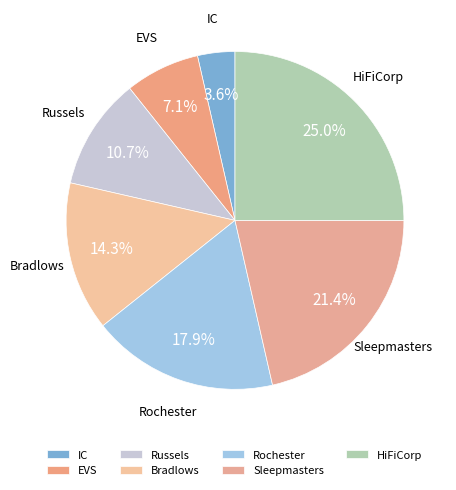

Which has a higher value, HiFiCorp or Sleepmasters?

HiFiCorp